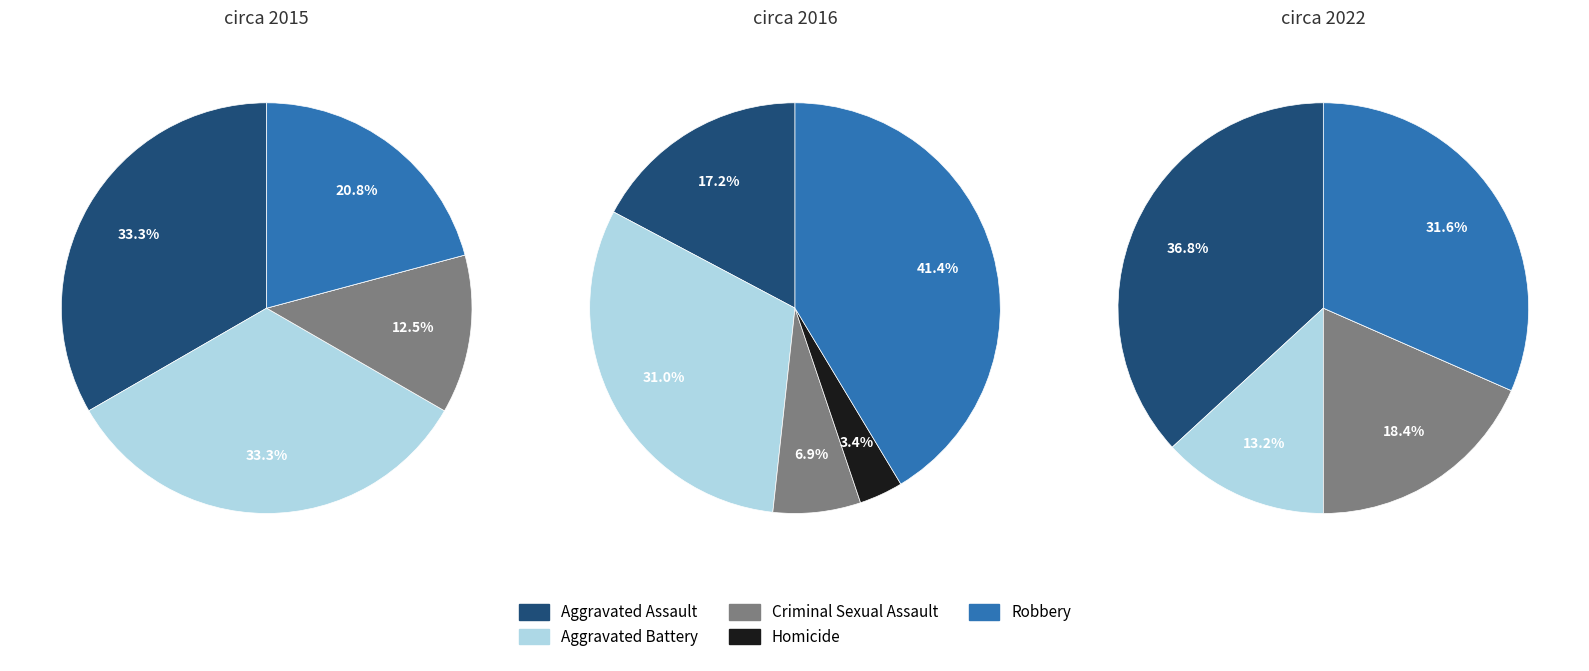

Count the number of slices in the pie.

5